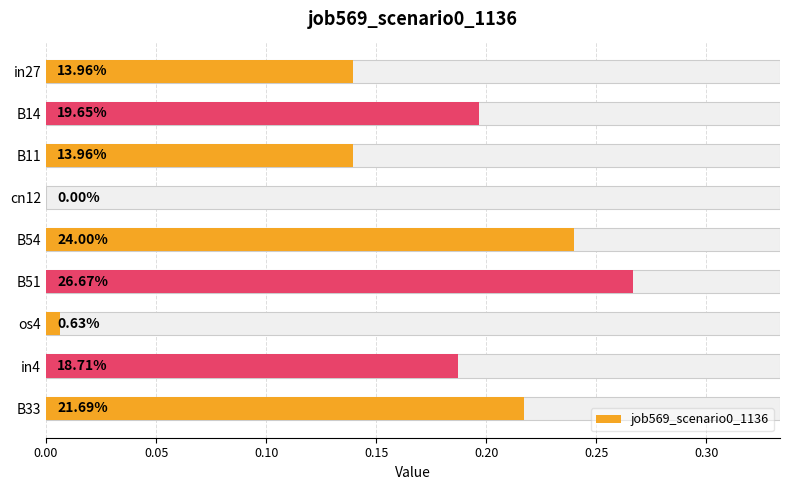

Count the number of categories in the chart.

9